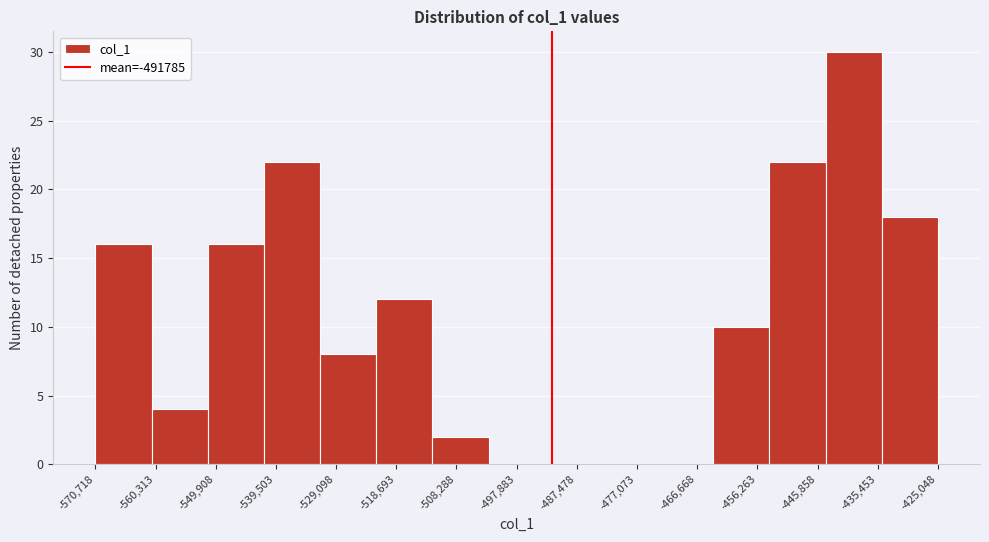

Reading left to right, transcribe this chart: for each bar, give the range it covers on the x-axis and its height. Neither the bar edges nor the heights are printed on the chart, so give them approximately, as read against the axes.

-570000 to -562000: 16
-562000 to -552000: 4
-552000 to -542000: 16
-542000 to -532000: 22
-532000 to -522000: 8
-522000 to -512000: 12
-512000 to -502000: 2
-502000 to -494000: 0
-494000 to -484000: 0
-484000 to -474000: 0
-474000 to -464000: 0
-464000 to -454000: 10
-454000 to -444000: 22
-444000 to -434000: 30
-434000 to -426000: 18